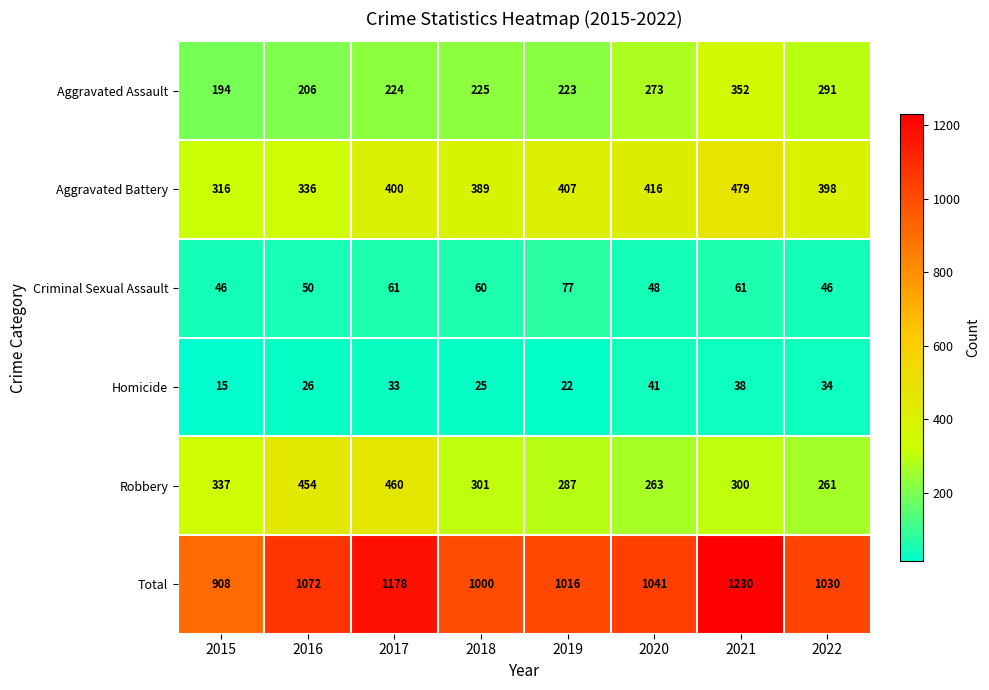

The value of Robbery at 2022 is 95. True or false?

False